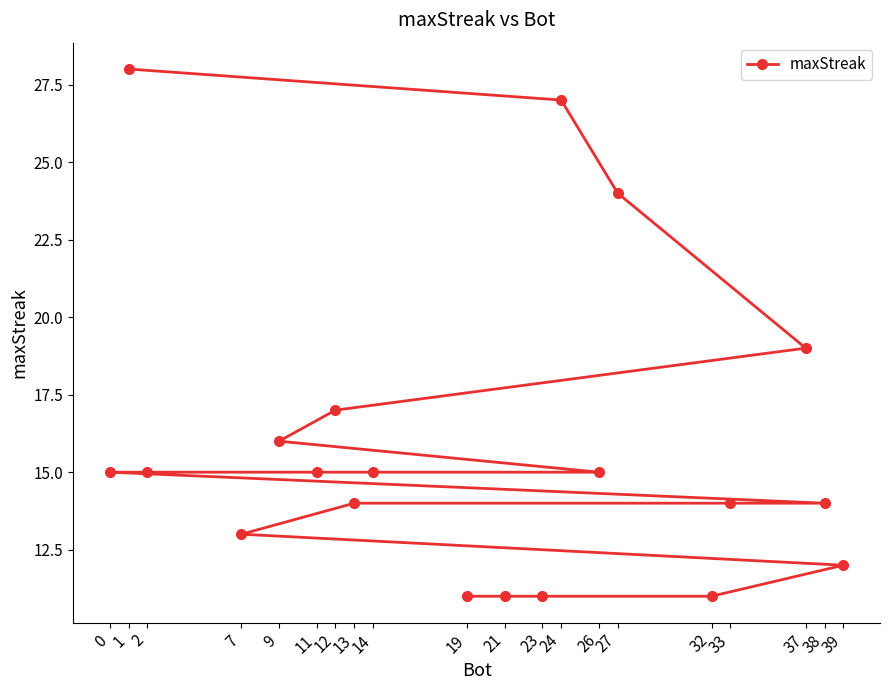

What value does the data have at 13?

14